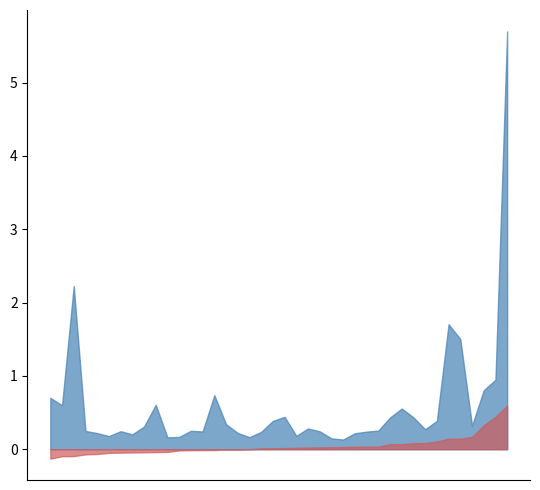

What is the greatest value displayed?

5.7